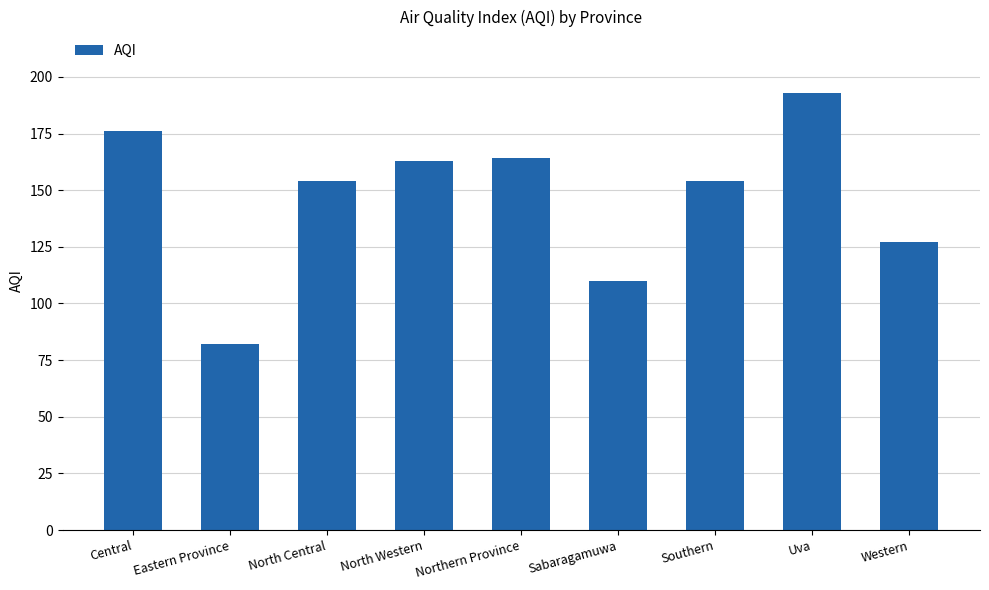

Count the number of categories in the chart.

9